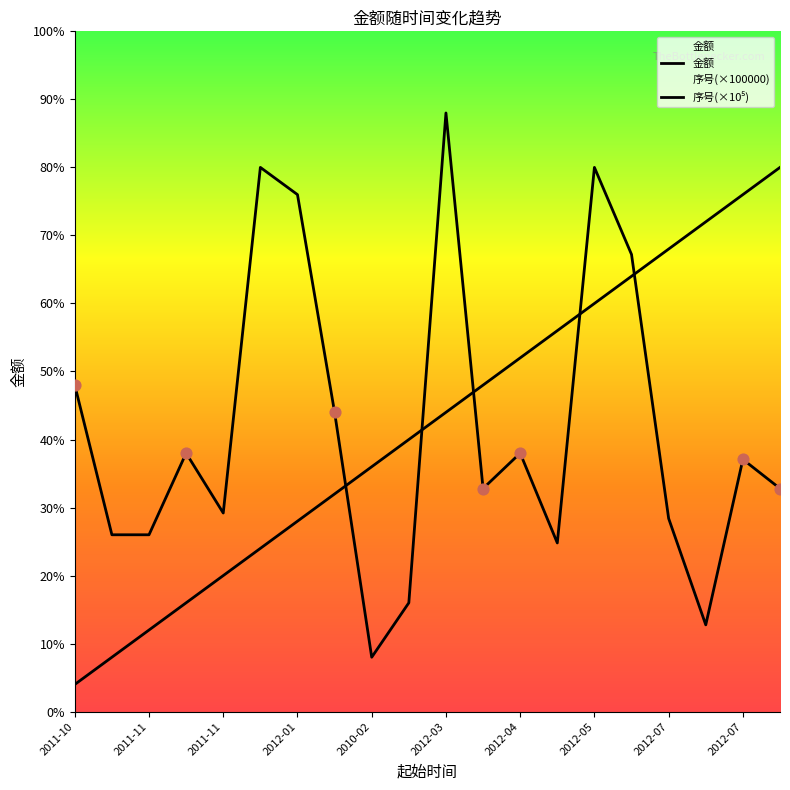

Which series contains the highest Y value?

金额